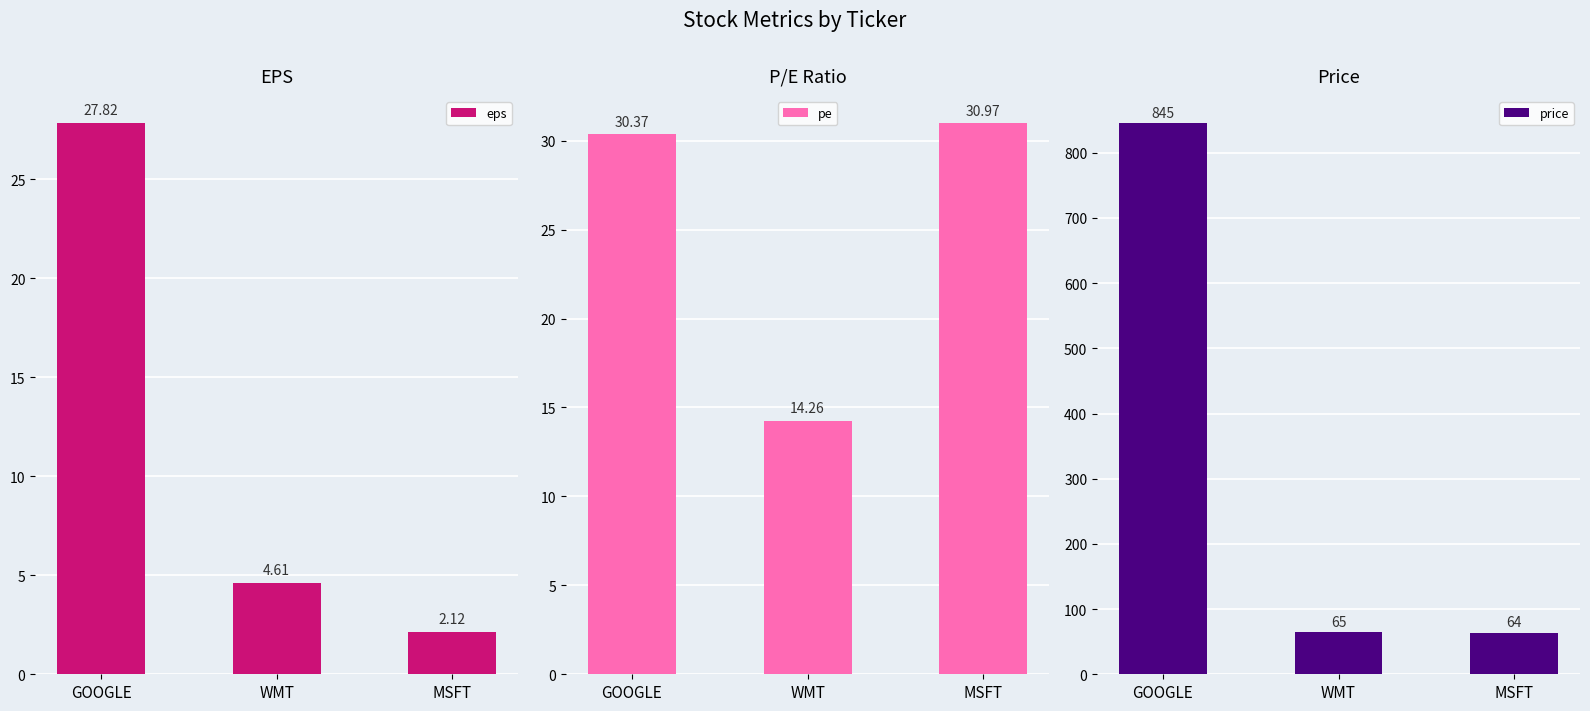

Reading right to left, extract all data points from this chart.

eps: 2.1	4.6	27.8
pe: 31.0	14.3	30.4
price: 64.0	65.0	845.0